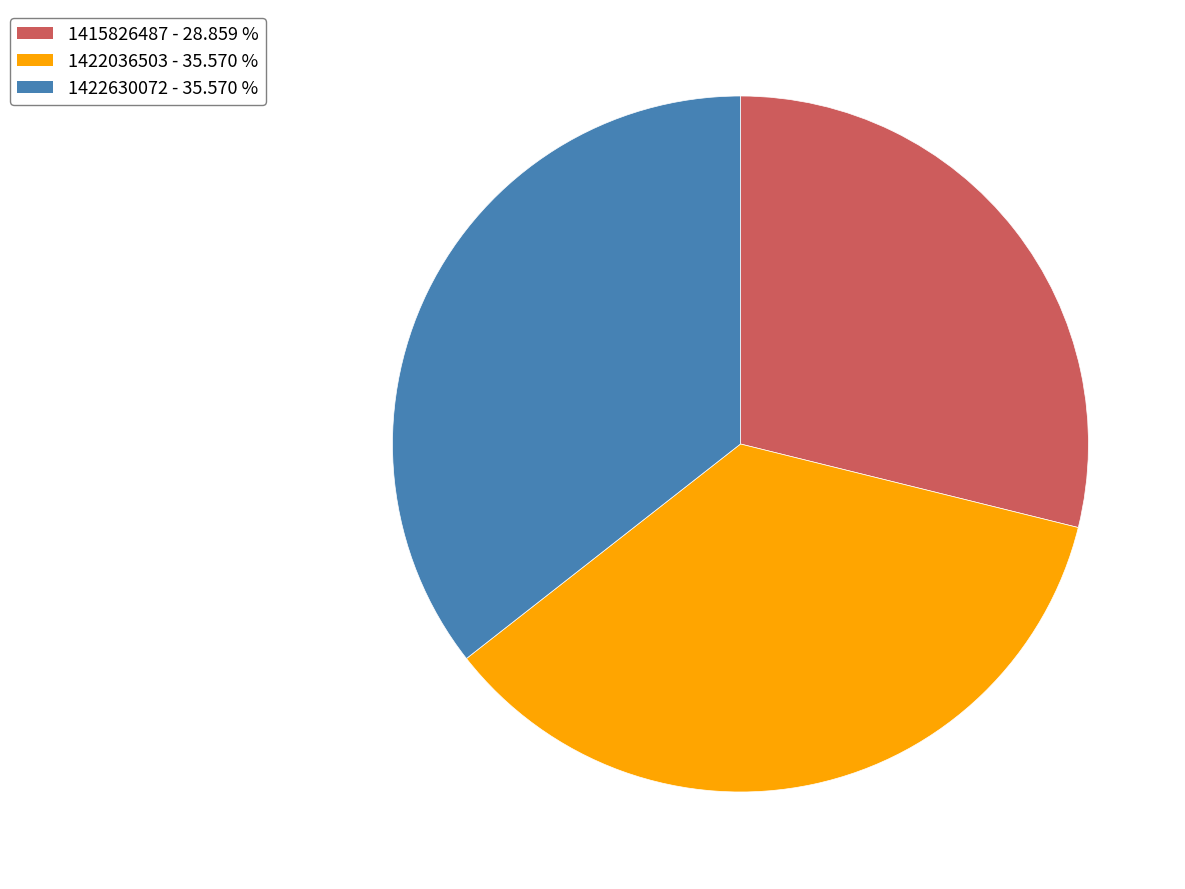

Is there a majority slice in this chart?

No